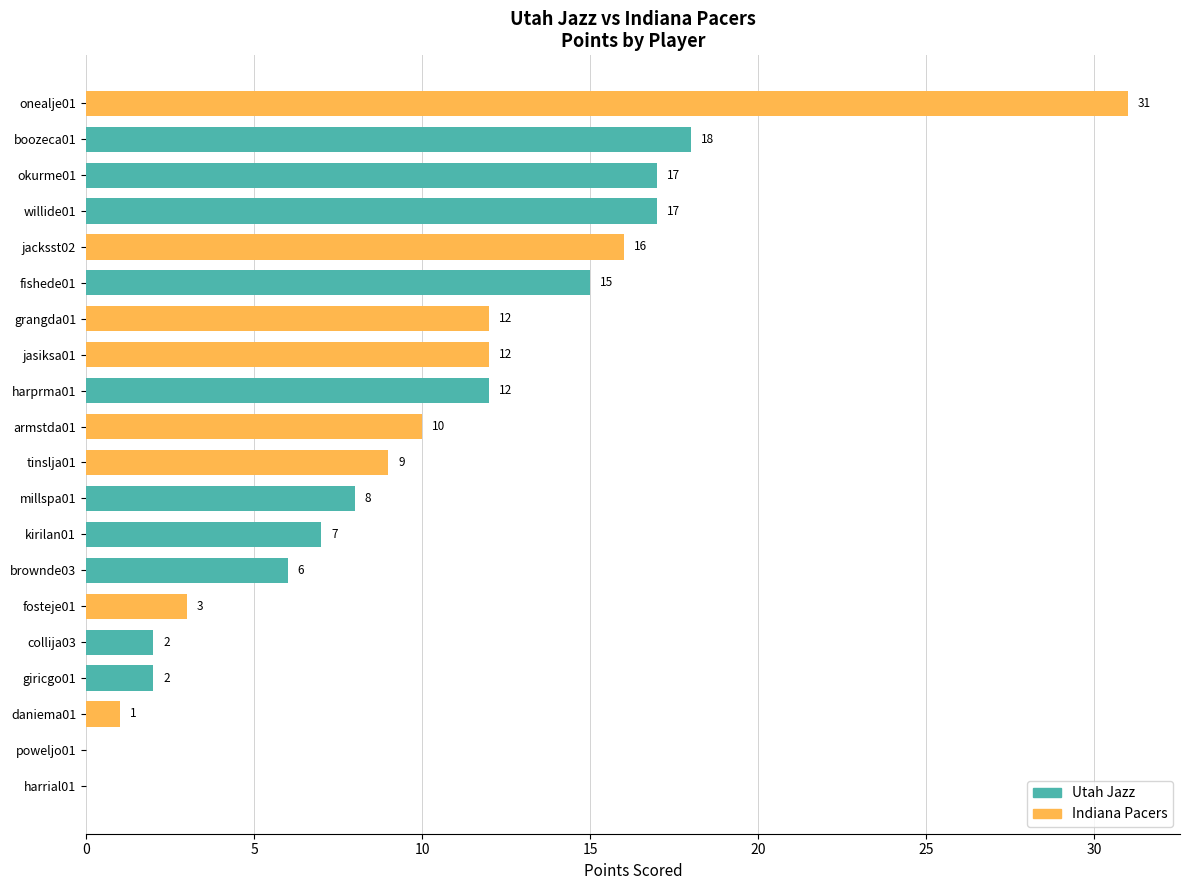

At which label is the value closest to 15?

fishede01